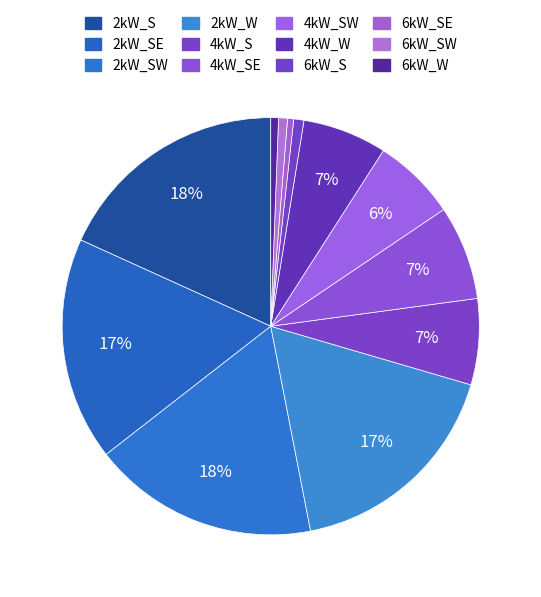

Is it true that 4kW_SW is 1% of the pie?

False